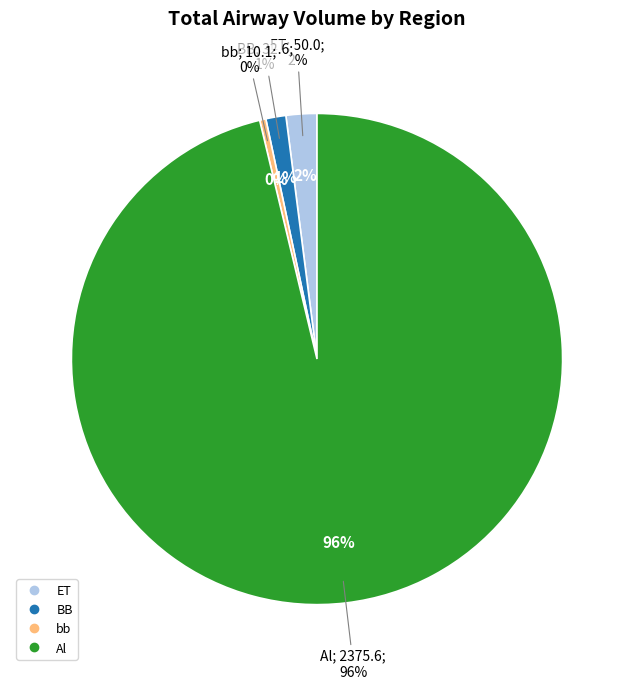

Which slice is the smallest?

bb